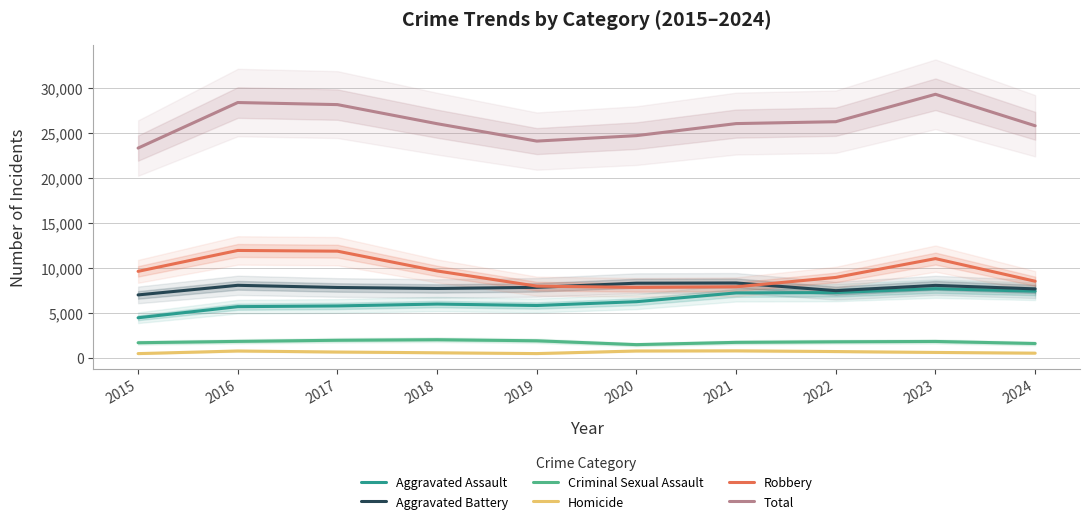

At which category is the sum across all series the highest?

2023